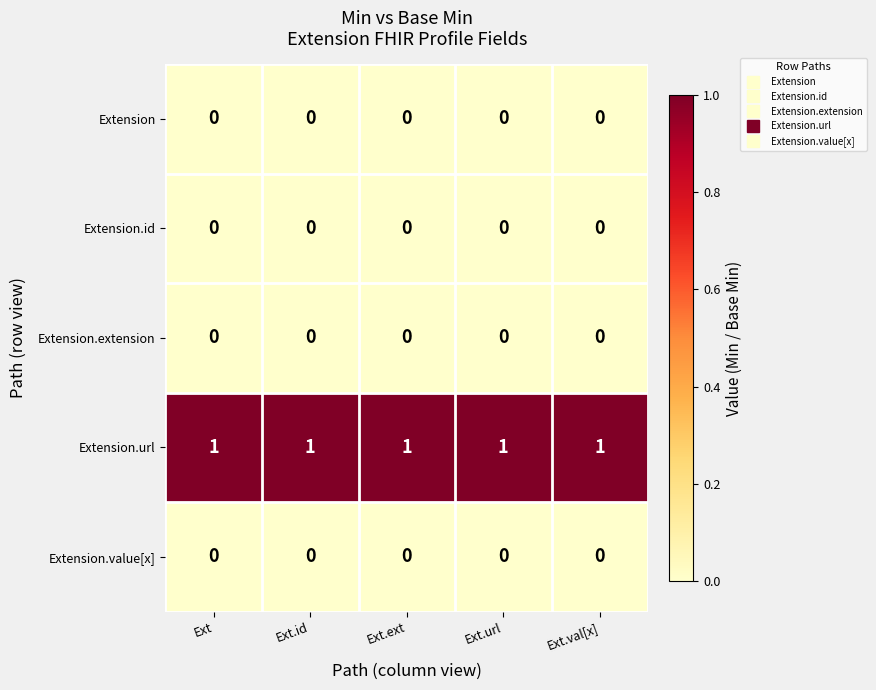

Count the number of categories in the chart.

5